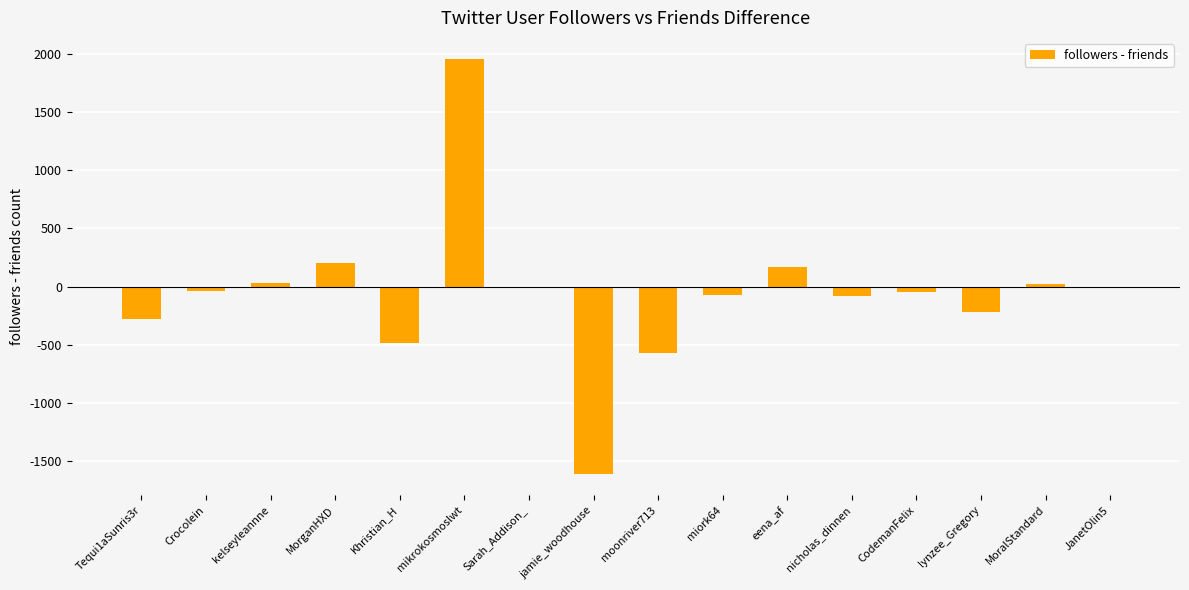

The chart shows a value of 168 at eena_af. True or false?

True